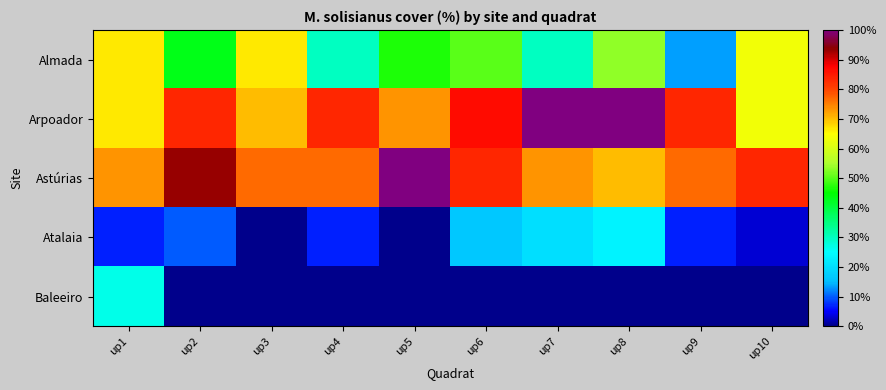

How many data points does each series have?

10